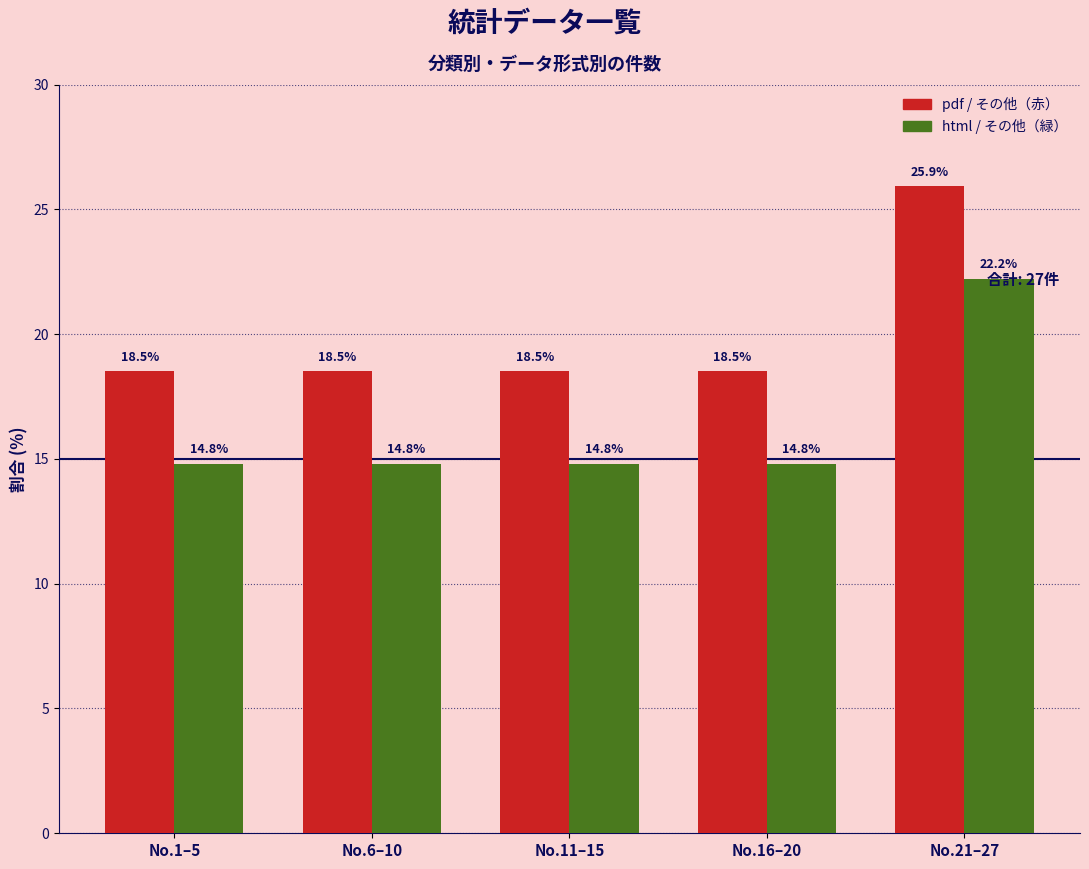

What is the label of the 4th bar from the right?

No.6–10